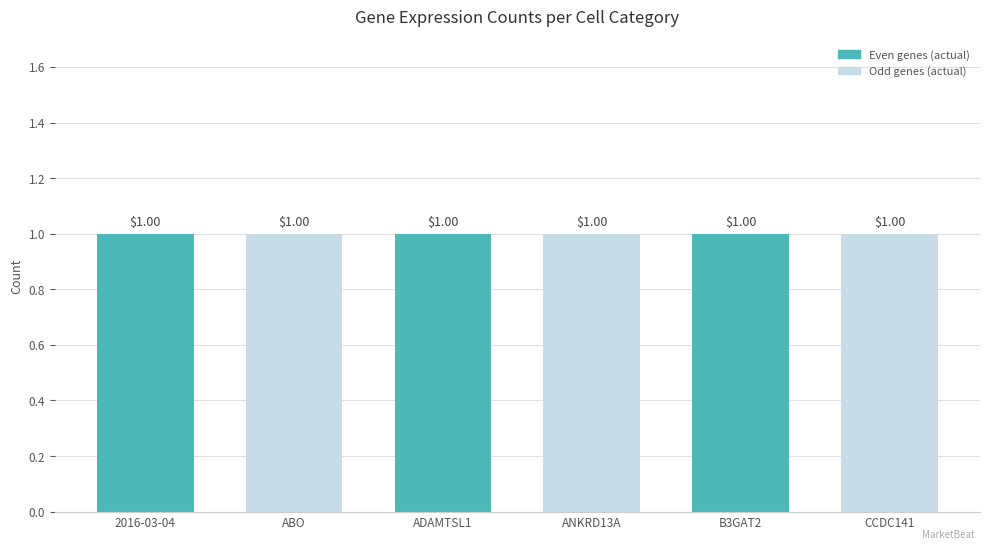

At how many categories does at least one series exceed 0?

6